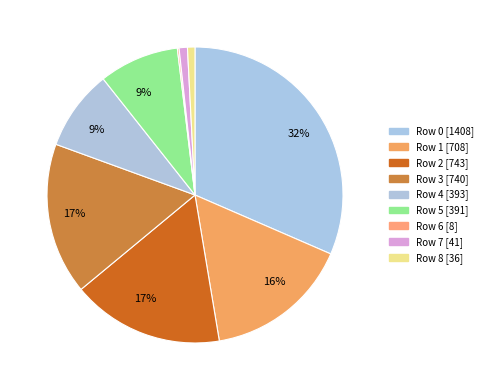

How many segments does this pie chart have?

9